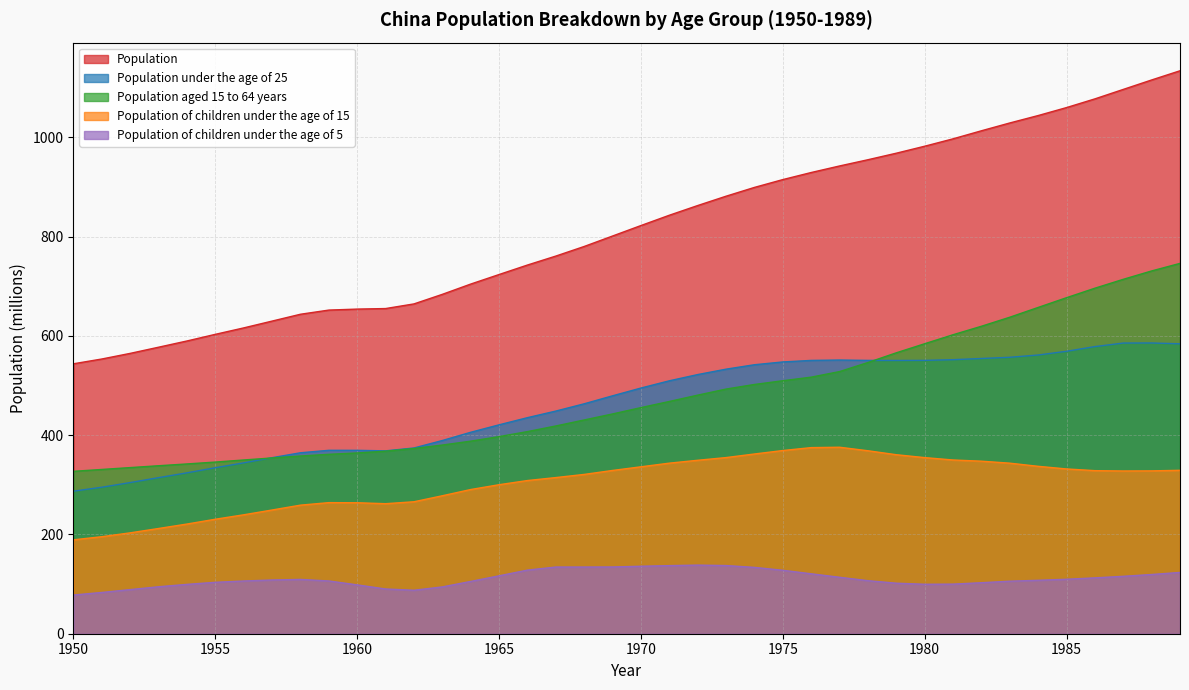

What is the difference between the maximum and second lowest values in the Population aged 15 to 64 years series?

415.3